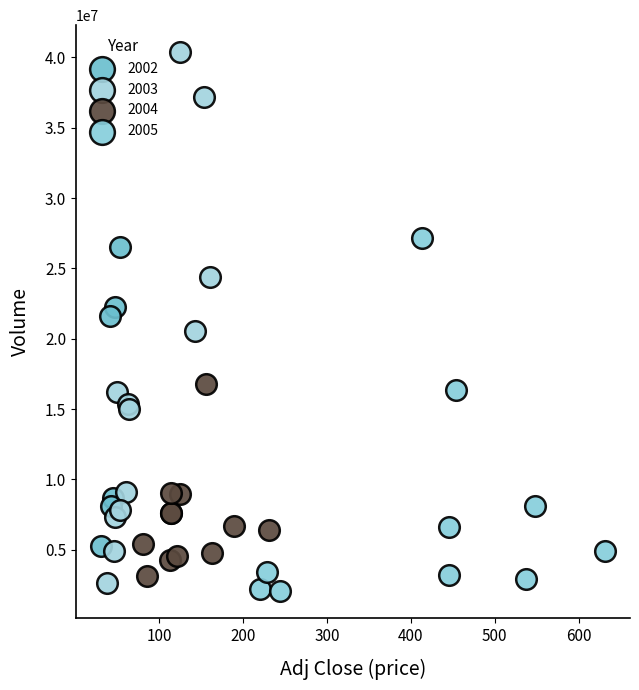

What are all the series names shown in the legend?

2002, 2003, 2004, 2005